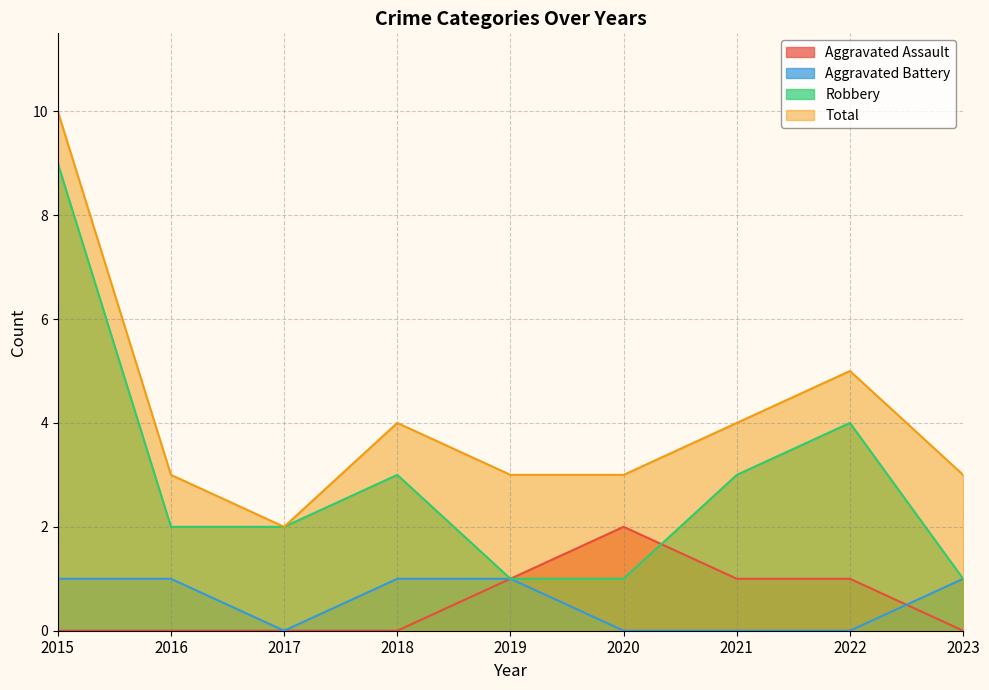

Rank the series at 2015 from highest to lowest value.

Total, Robbery, Aggravated Battery, Aggravated Assault